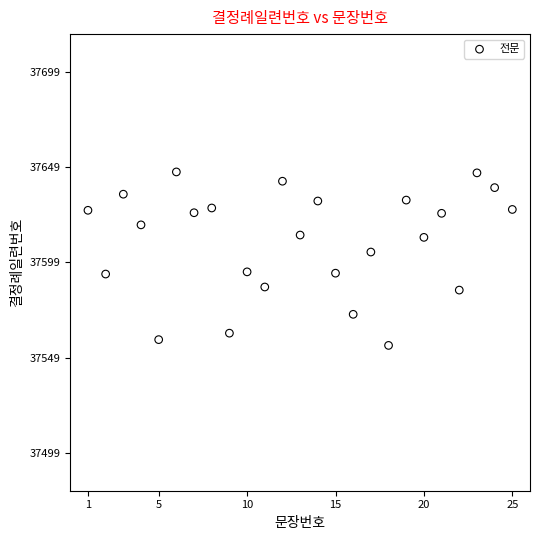

What is the range of Y values (max minus min)?

91.2